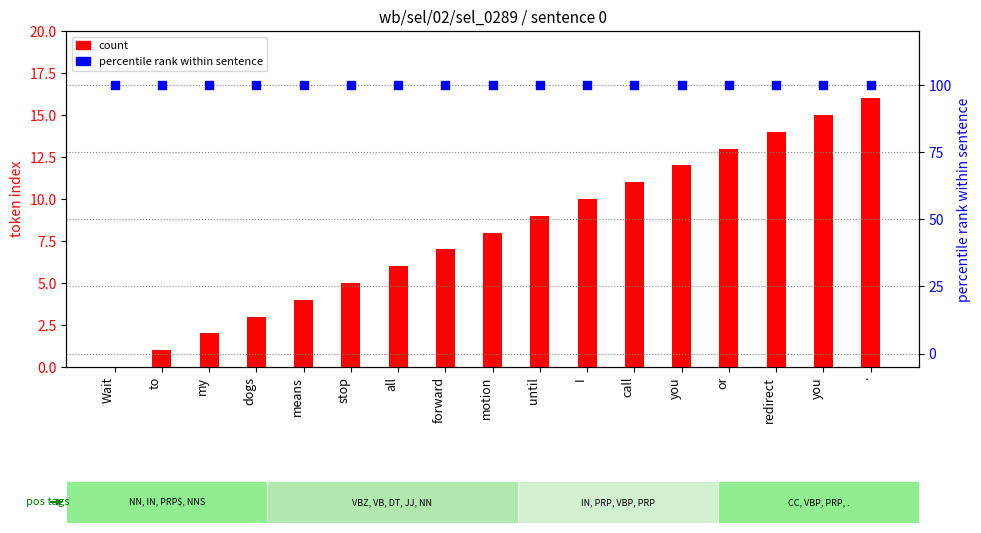

Which series contains the highest Y value?

percentile rank within sentence